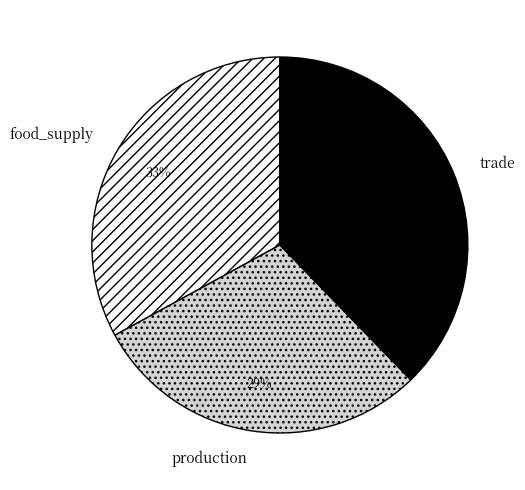

What is the largest slice in the pie chart?

trade